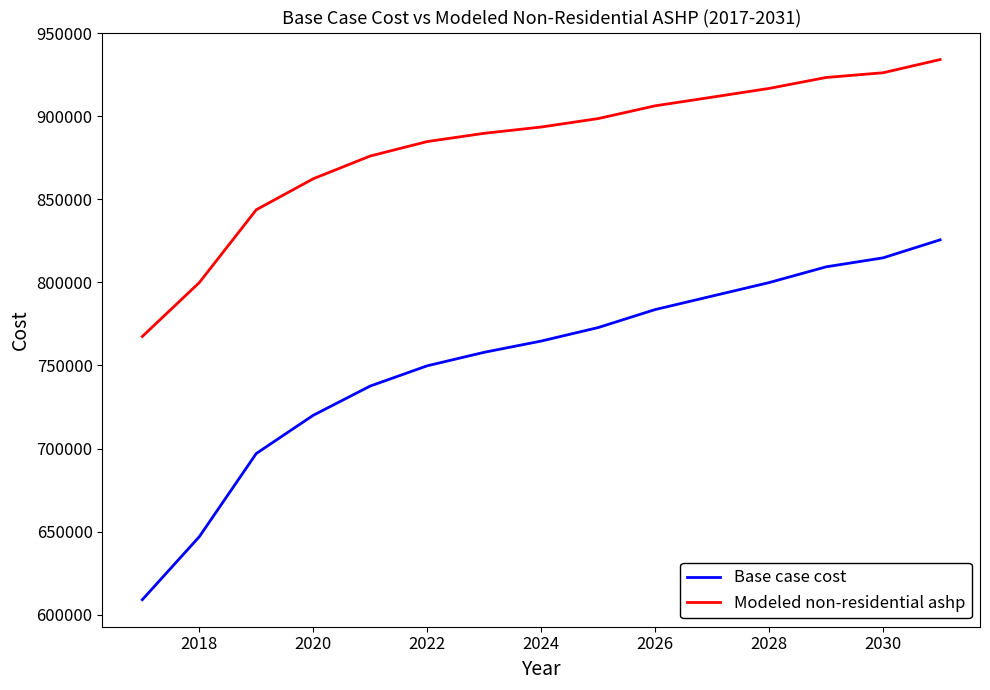

True or false: Base case cost and Modeled non-residential ashp intersect in this chart.

False